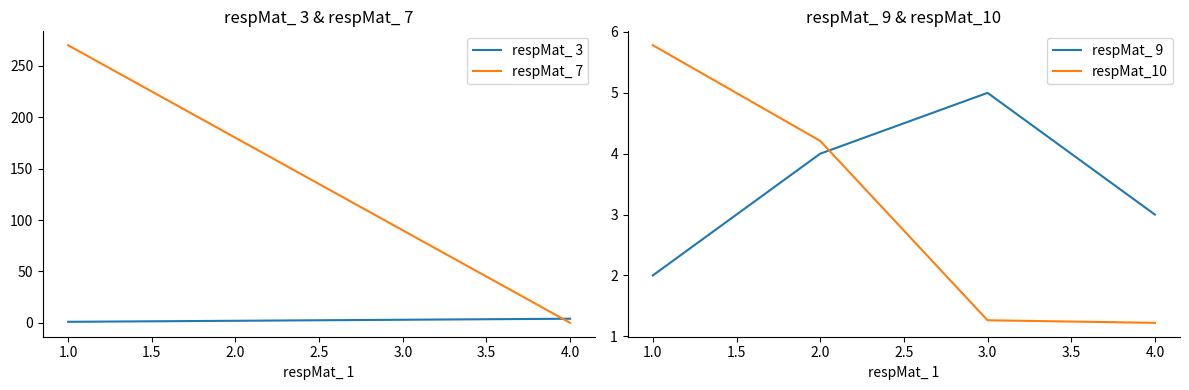

Which series has the largest total across all categories?

respMat_ 7